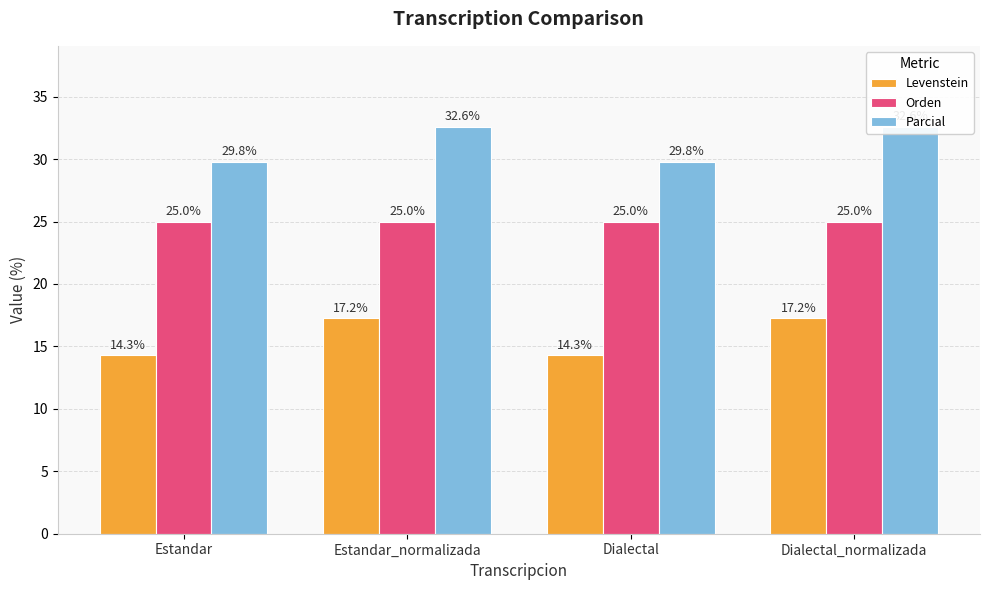

Reading left to right, list all the values displayed in this chart.

Levenstein: Estandar=14.3	Estandar_normalizada=17.2	Dialectal=14.3	Dialectal_normalizada=17.2
Orden: Estandar=25.0	Estandar_normalizada=25.0	Dialectal=25.0	Dialectal_normalizada=25.0
Parcial: Estandar=29.8	Estandar_normalizada=32.6	Dialectal=29.8	Dialectal_normalizada=32.6